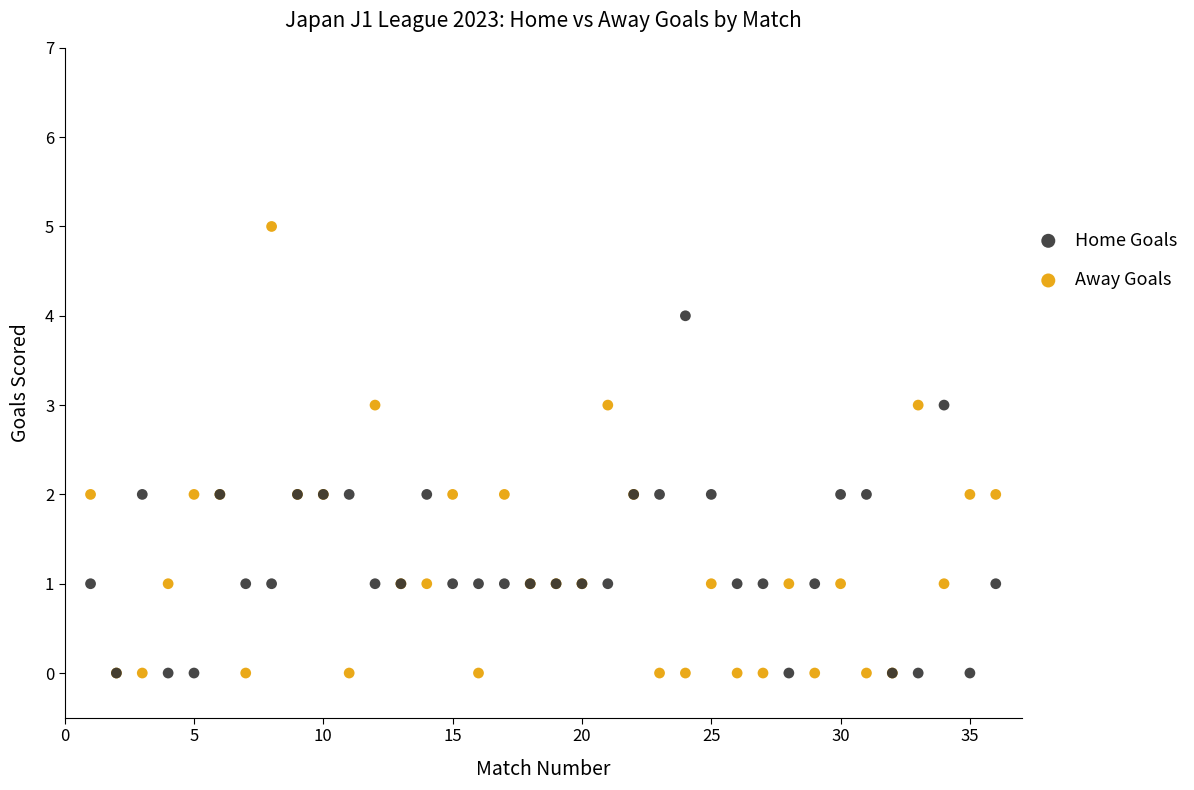

What are all the series names shown in the legend?

Home Goals, Away Goals